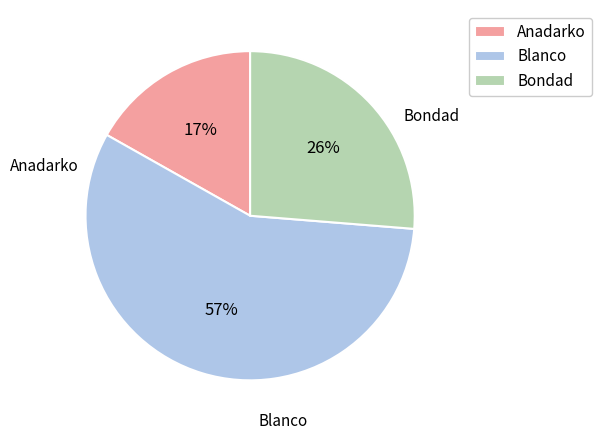

Combined, do Blanco and Bondad account for over 50%?

Yes